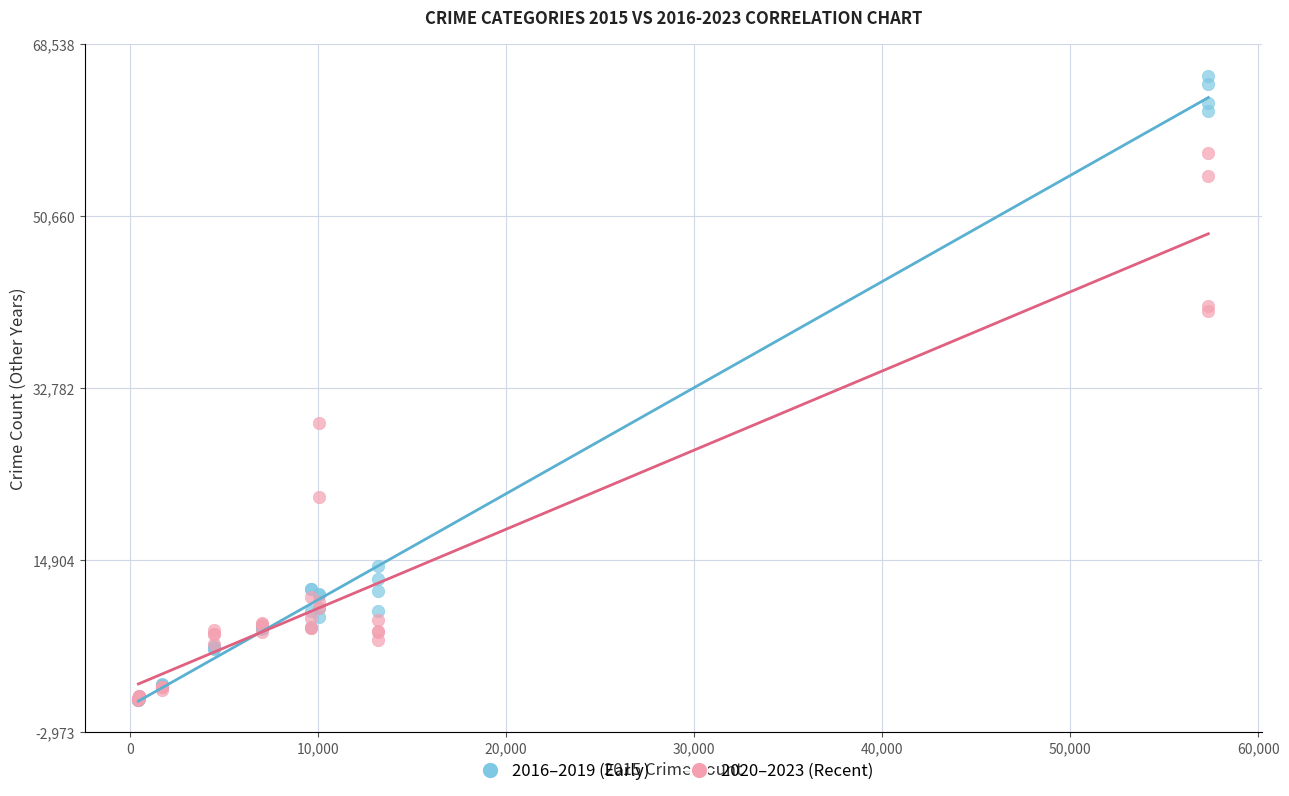

Which series reaches the maximum Y coordinate?

2016–2019 (Early)